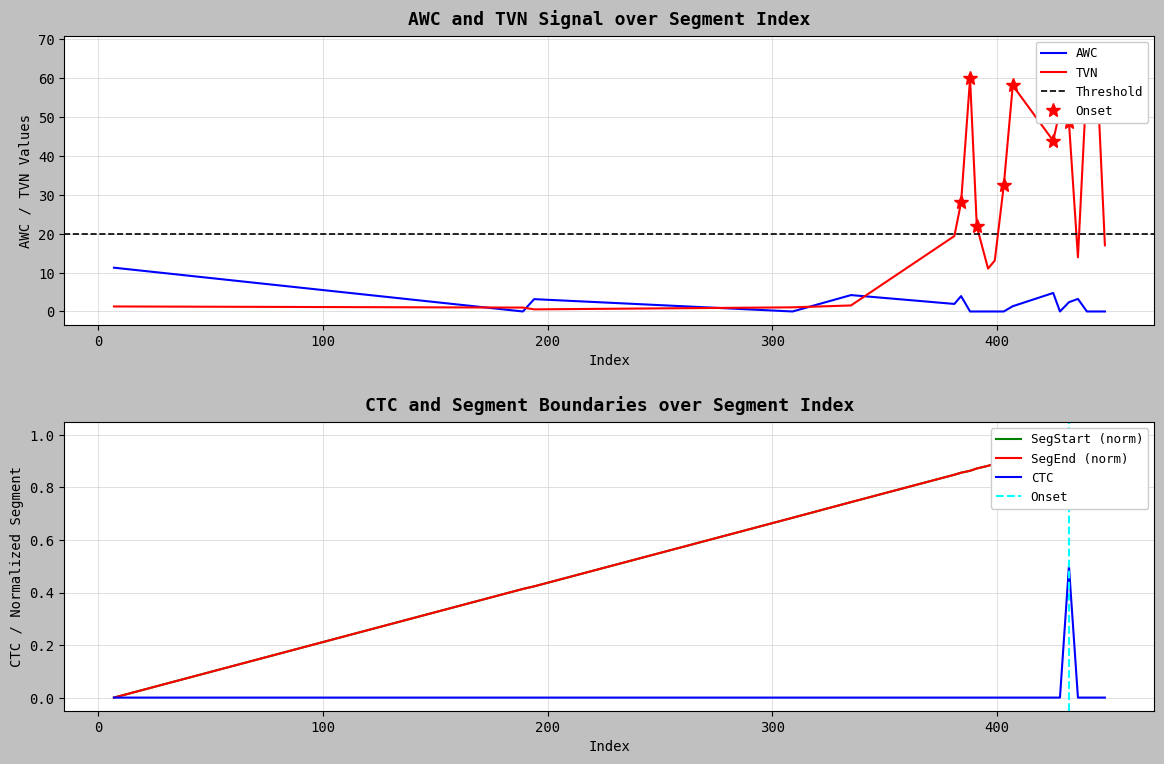

What is the total value across all series at 335?

5.8